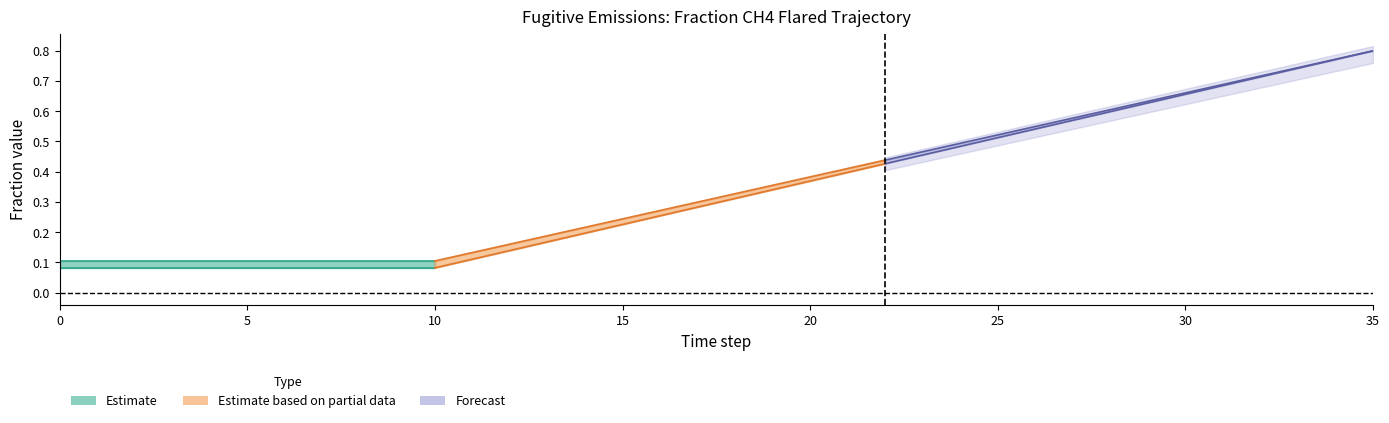

What is the sum of the row1 values at 23 and 28?

1.1